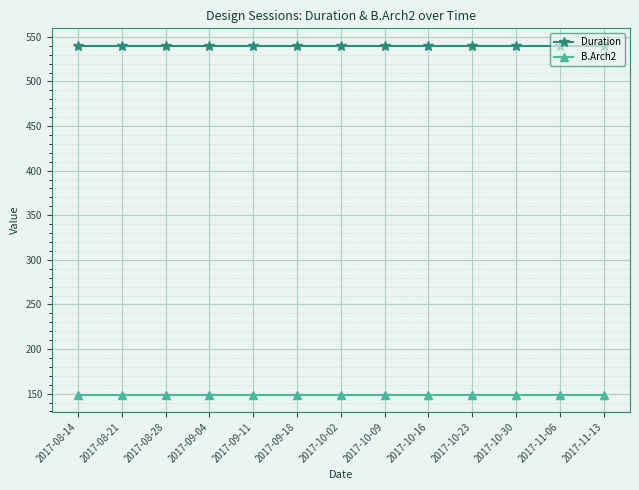

The value of Duration at 2017-08-21 is 765. True or false?

False